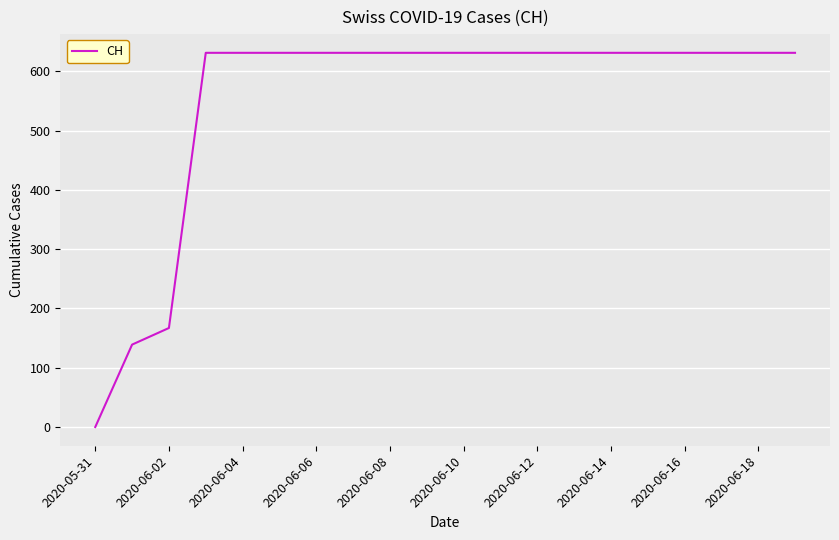

What is the difference between the maximum and minimum values?

631